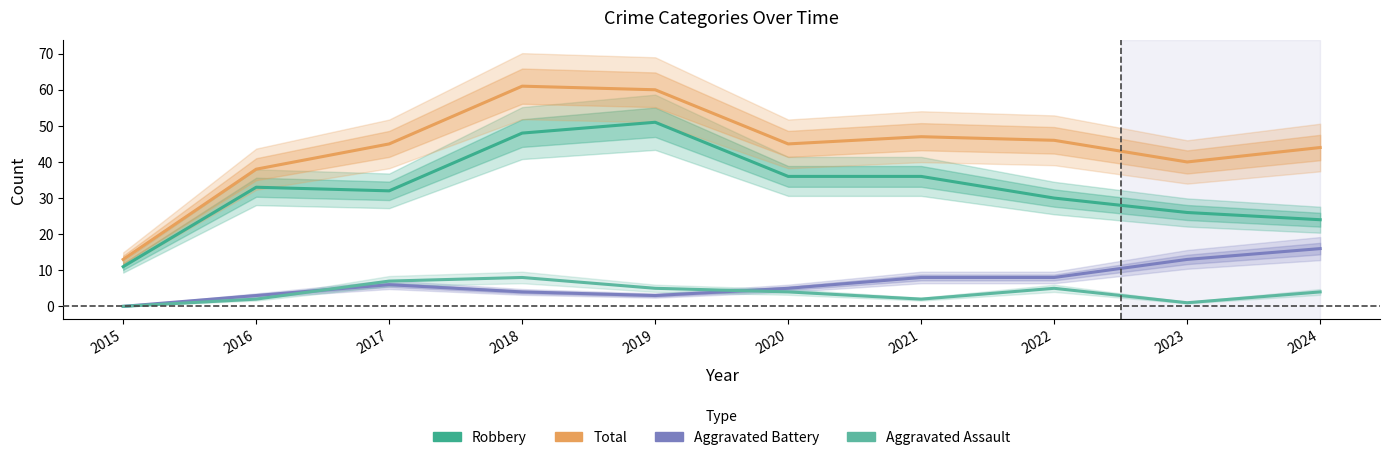

True or false: Total has a value of 46 at 2022.

True